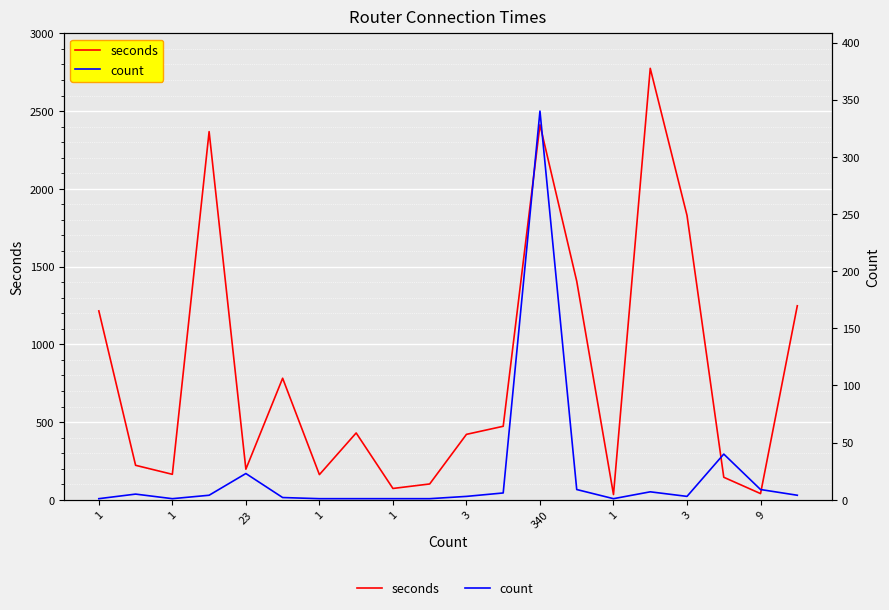

What is the spread (max minus min) of values at 11?

467